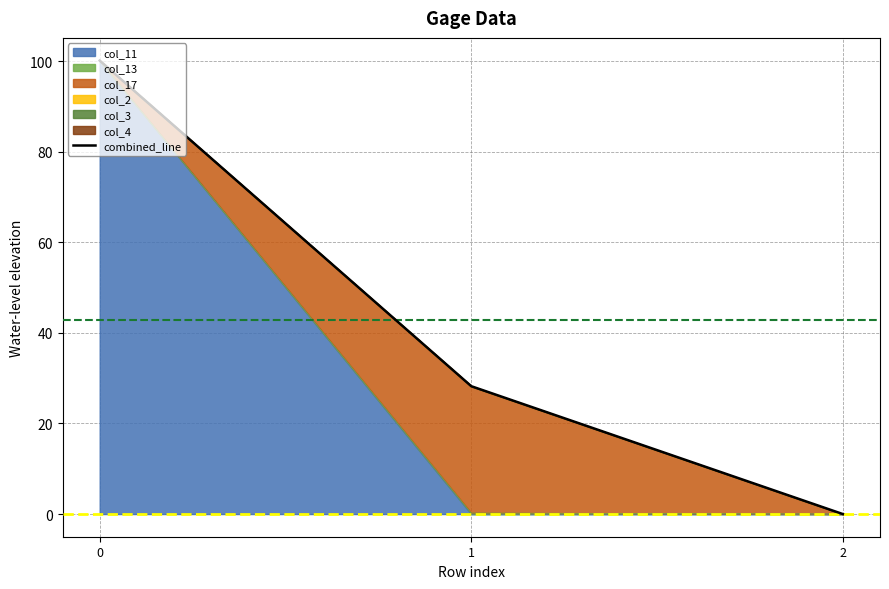

What is the difference between the values at 2 and 0?

100.1